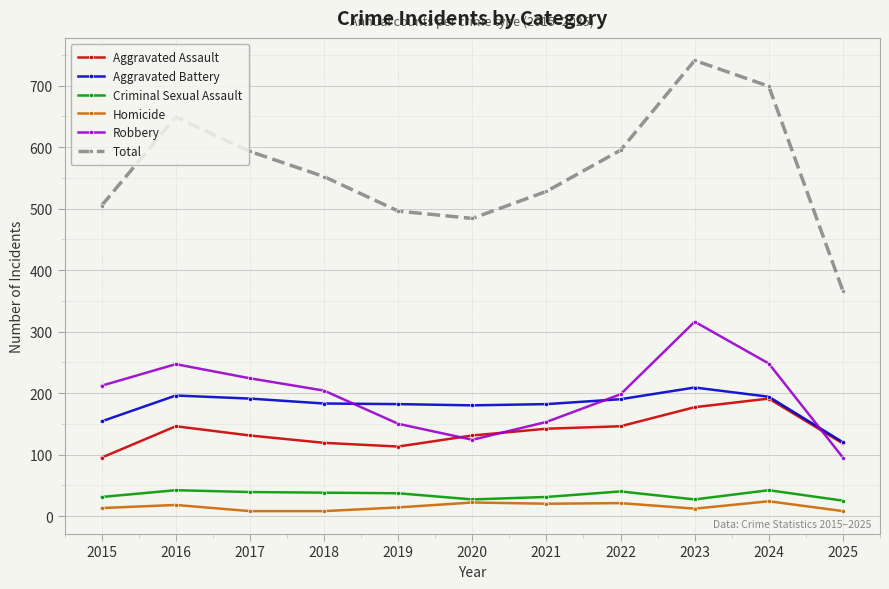

At which category does the chart reach its peak across all series?

2023